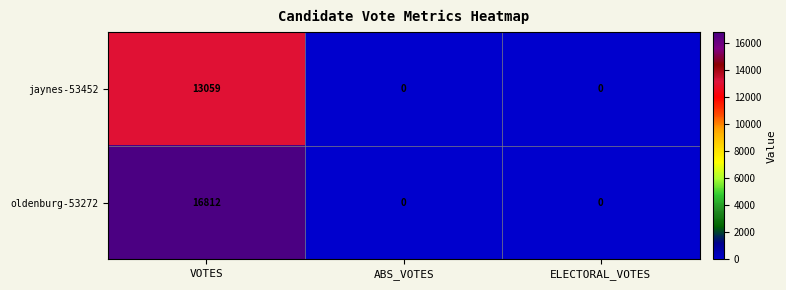

Rank the series at VOTES from highest to lowest value.

oldenburg-53272, jaynes-53452